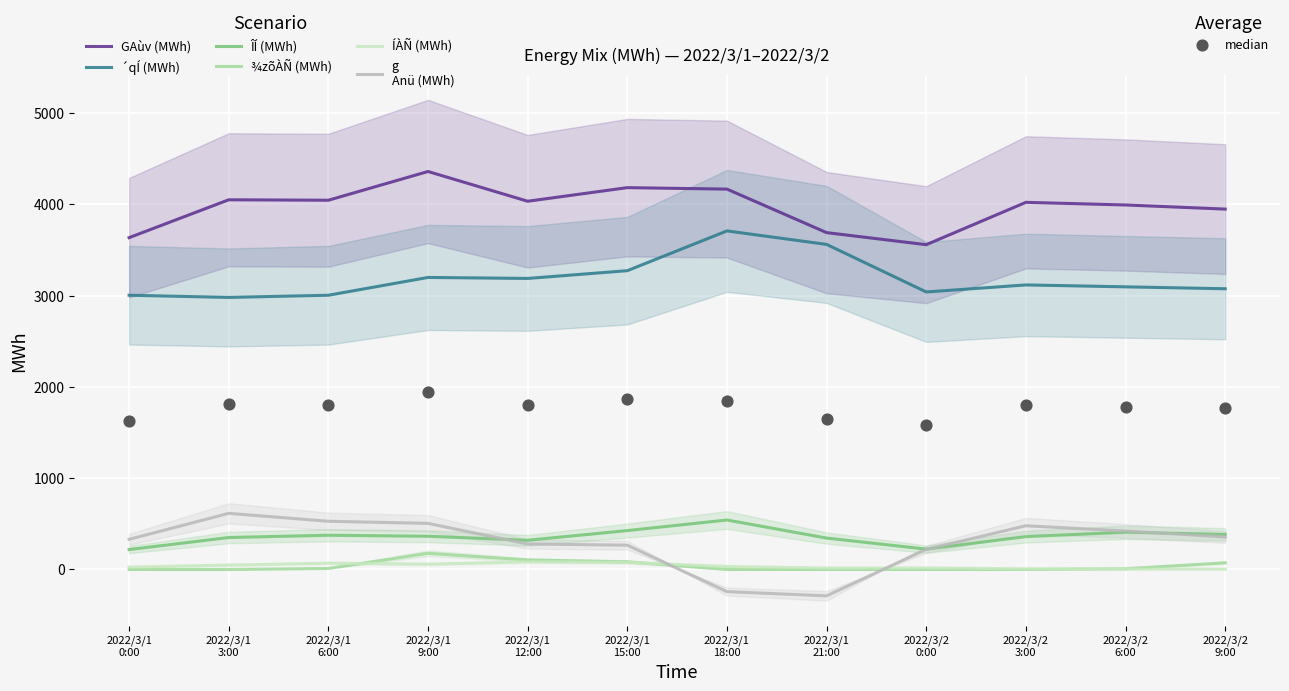

Which series reaches the minimum Y coordinate?

g
Anü (MWh)